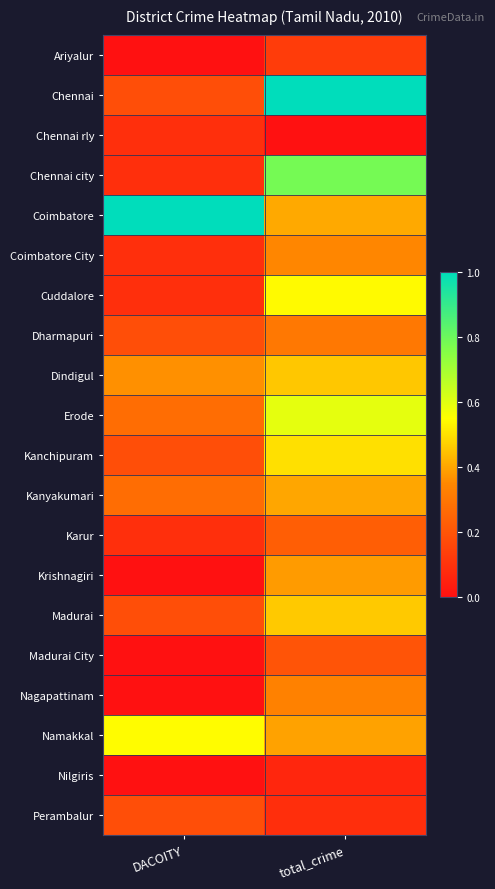

Reading right to left, extract all data points from this chart.

Ariyalur: total_crime=0.1	DACOITY=0.0
Chennai: total_crime=1.0	DACOITY=0.2
Chennai rly: total_crime=0.0	DACOITY=0.1
Chennai city: total_crime=0.8	DACOITY=0.1
Coimbatore: total_crime=0.4	DACOITY=1.0
Coimbatore City: total_crime=0.3	DACOITY=0.1
Cuddalore: total_crime=0.5	DACOITY=0.1
Dharmapuri: total_crime=0.3	DACOITY=0.2
Dindigul: total_crime=0.5	DACOITY=0.4
Erode: total_crime=0.6	DACOITY=0.3
Kanchipuram: total_crime=0.5	DACOITY=0.2
Kanyakumari: total_crime=0.4	DACOITY=0.3
Karur: total_crime=0.2	DACOITY=0.1
Krishnagiri: total_crime=0.4	DACOITY=0.0
Madurai: total_crime=0.5	DACOITY=0.2
Madurai City: total_crime=0.2	DACOITY=0.0
Nagapattinam: total_crime=0.3	DACOITY=0.0
Namakkal: total_crime=0.4	DACOITY=0.5
Nilgiris: total_crime=0.1	DACOITY=0.0
Perambalur: total_crime=0.1	DACOITY=0.2